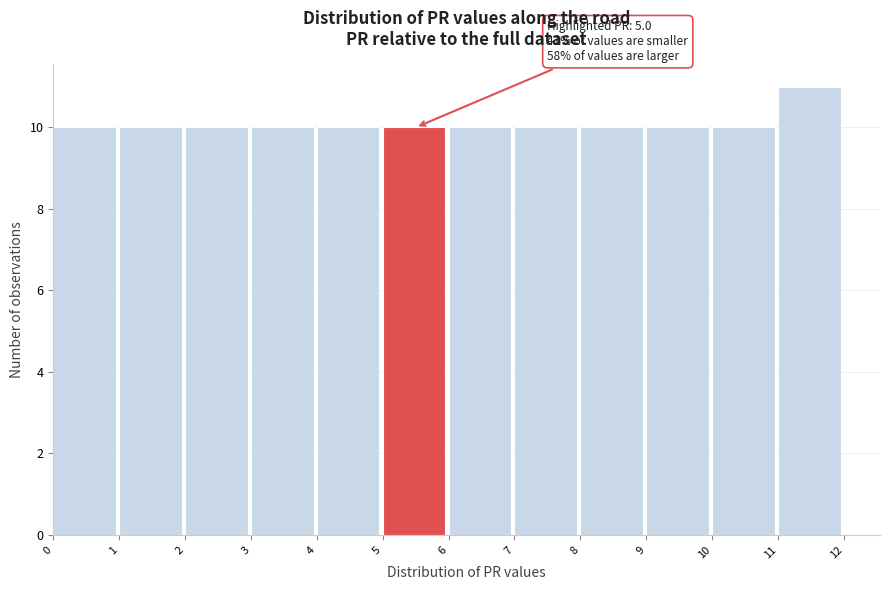

Which range on the x-axis has the tallest bar?

11 to 12